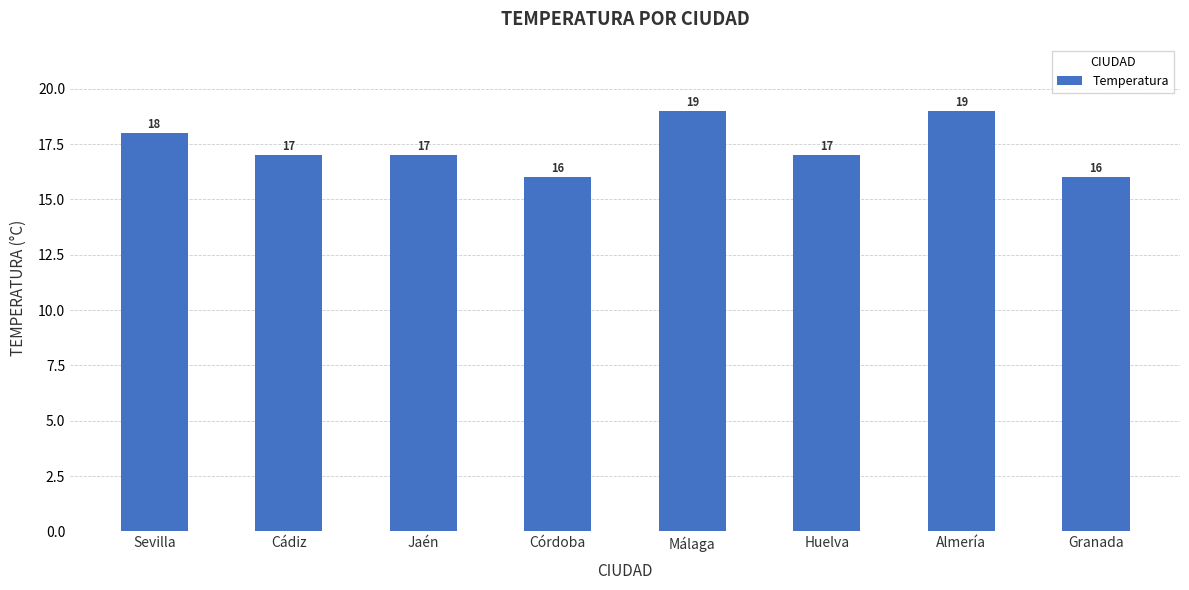

What is the change in value from Sevilla to Granada?

-2